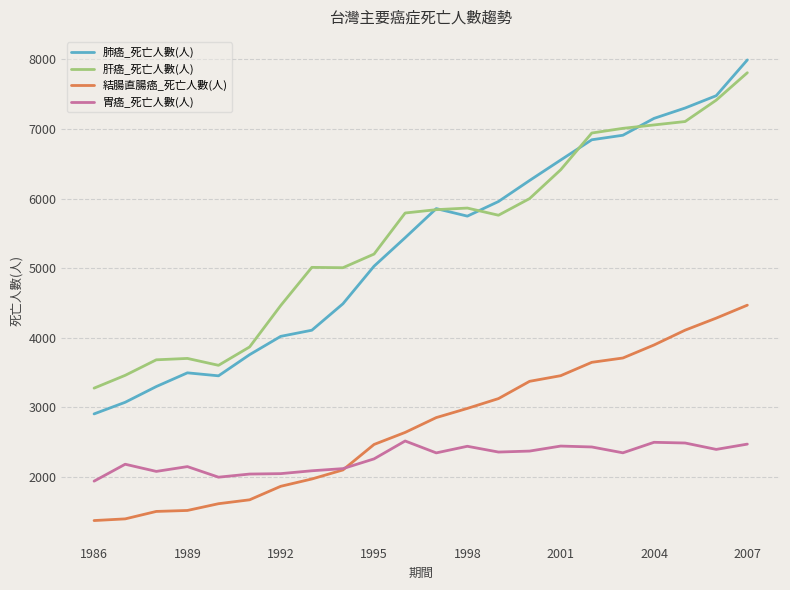

True or false: 結腸直腸癌_死亡人數(人) and 肝癌_死亡人數(人) intersect in this chart.

False